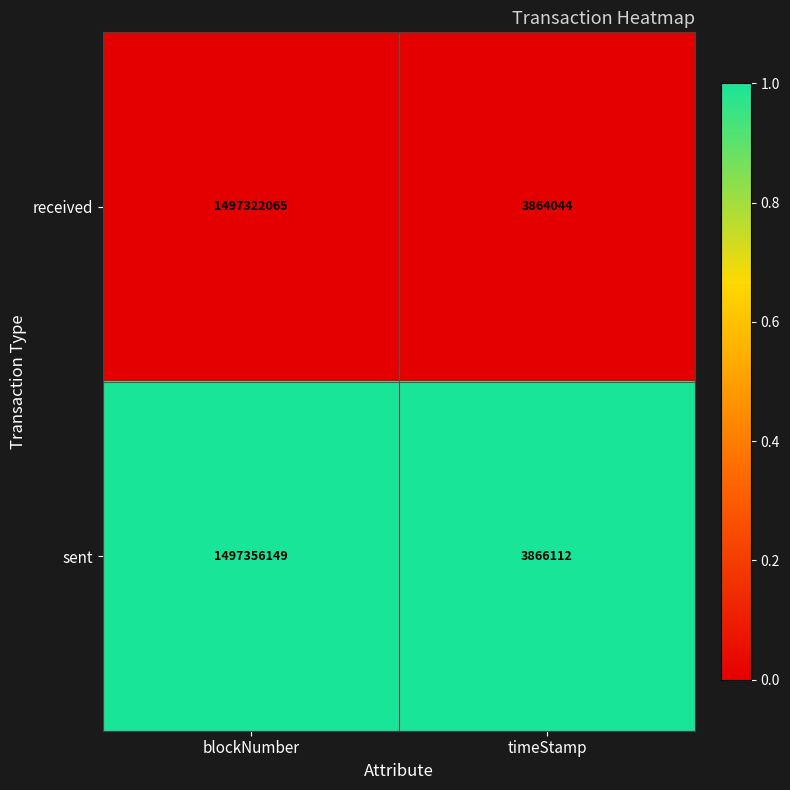

Which series has the largest total across all categories?

sent